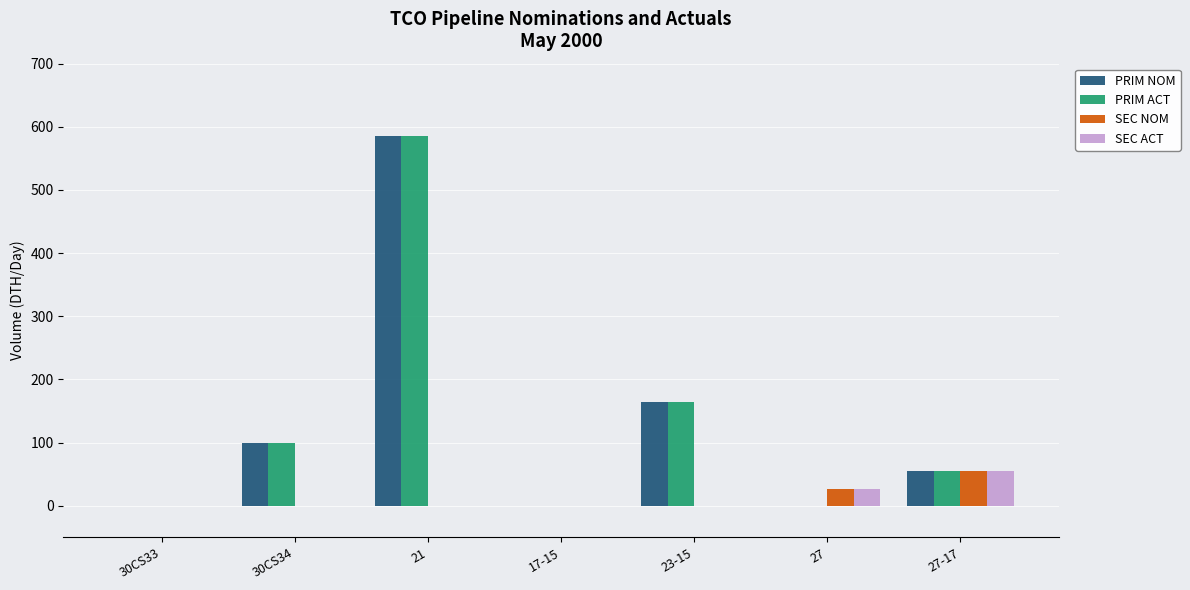

The PRIM NOM series shows 814 at 21. True or false?

False